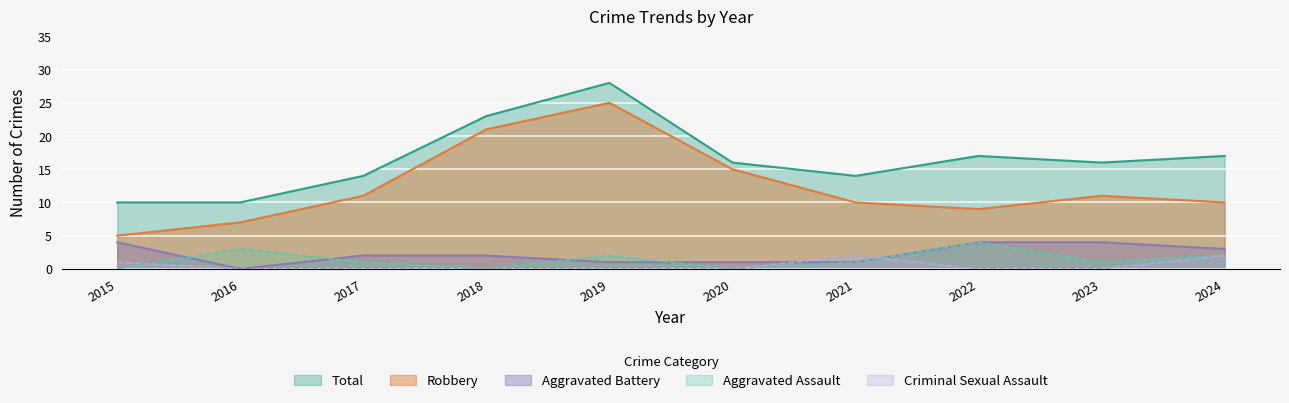

At which label does Criminal Sexual Assault reach its minimum?

2016